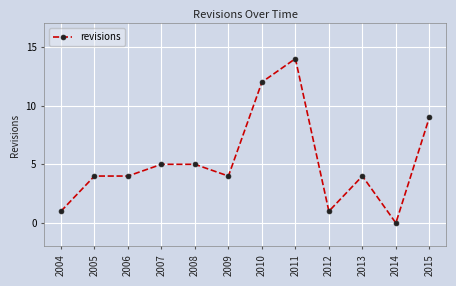

What is the change in value from 2007 to 2015?

+4